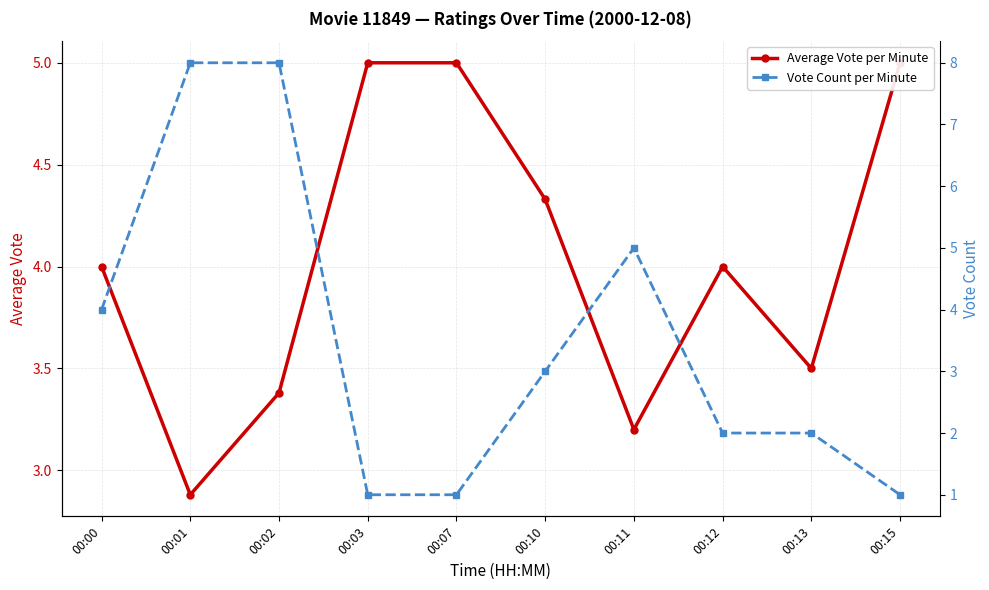

The value of Average Vote per Minute at 00:13 is 3.5. True or false?

True